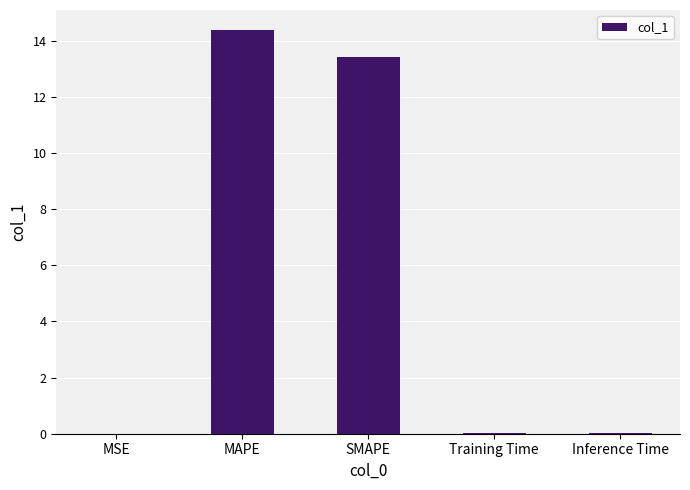

Between SMAPE and MSE, which is larger?

SMAPE